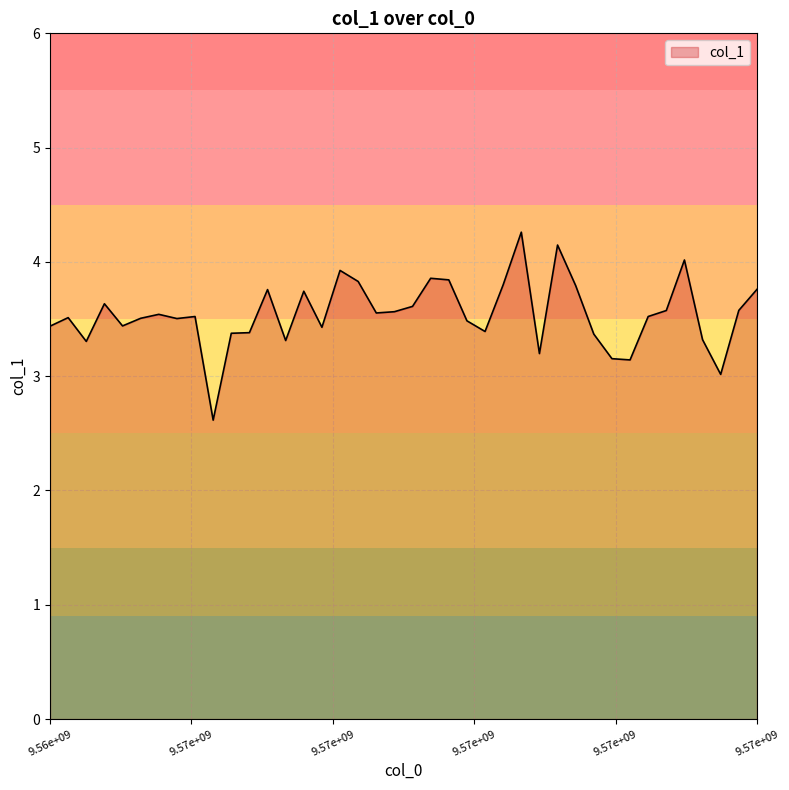

Does the chart have visible grid lines?

Yes